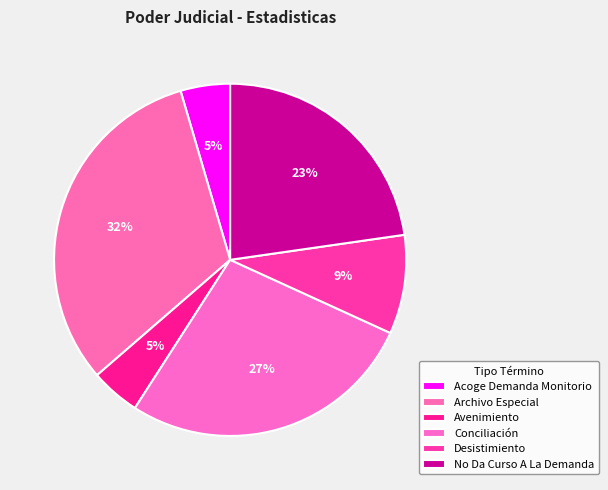

To the nearest percent, what portion does Acoge Demanda Monitorio represent?

5%